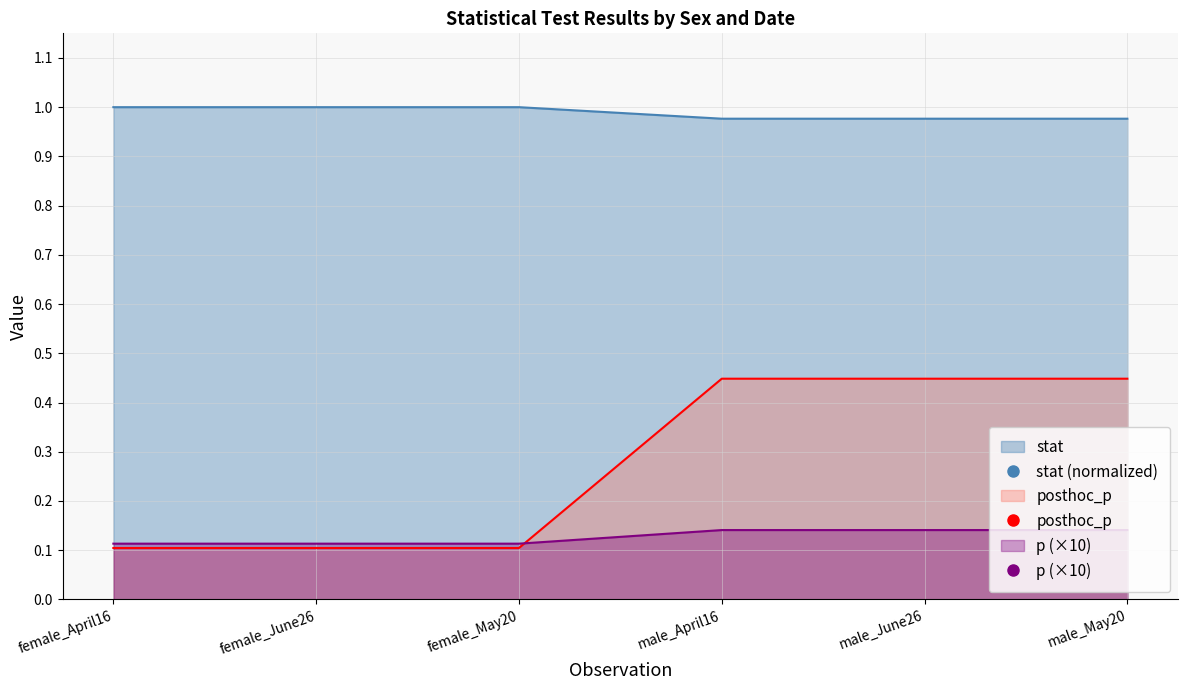

What is the difference between the maximum and minimum values in the posthoc_p series?

0.3